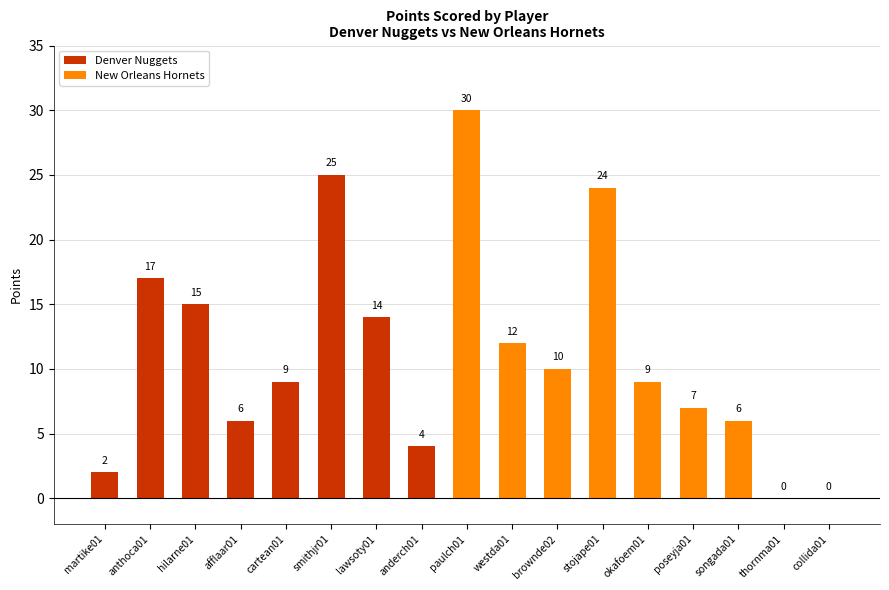

At which label does PTS reach its minimum?

thornma01